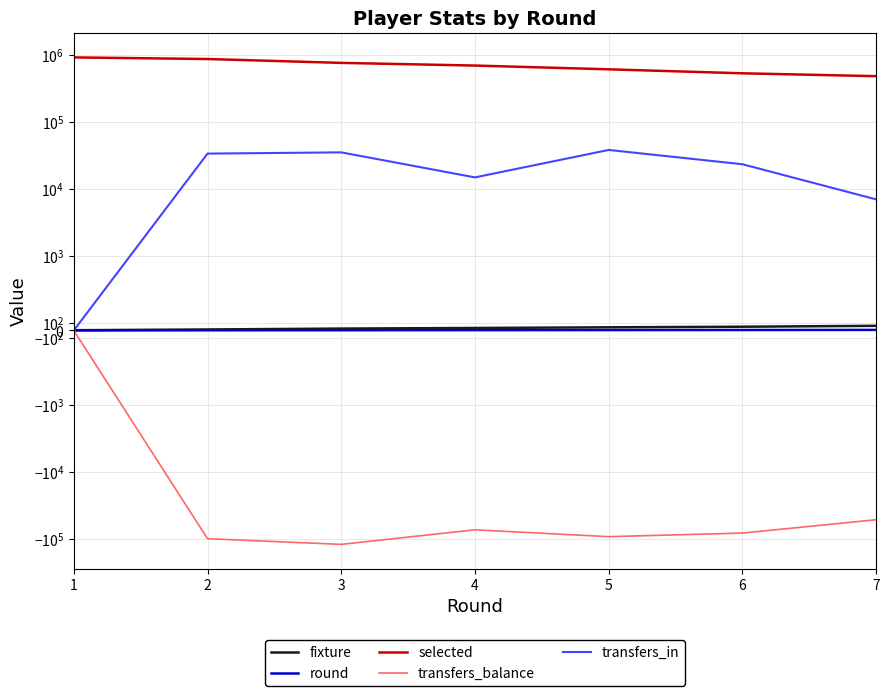

At how many categories does at least one series exceed 142023?

7